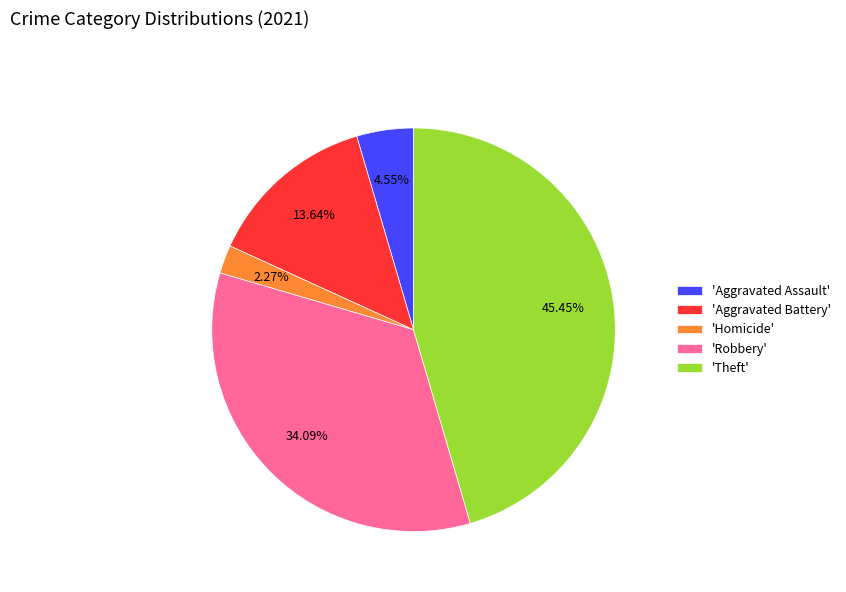

Rank the categories by value from lowest to highest.

'Homicide', 'Aggravated Assault', 'Aggravated Battery', 'Robbery', 'Theft'